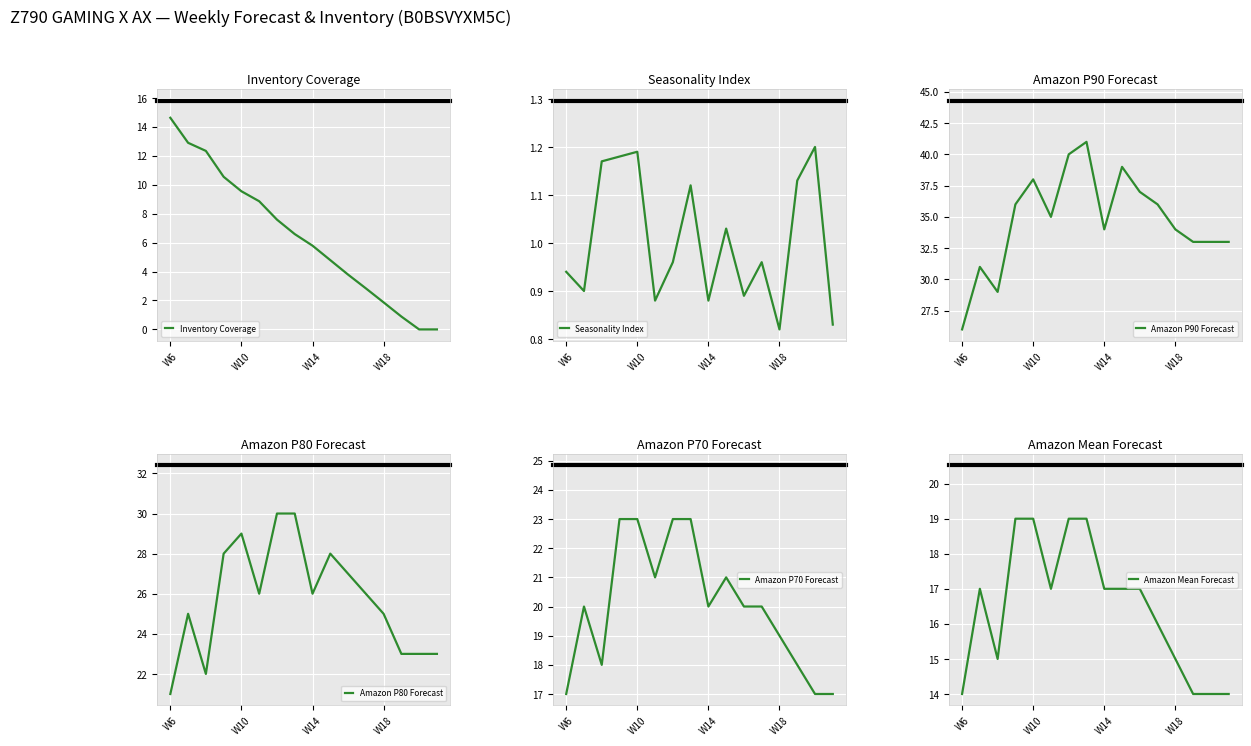

Where does the Inventory Coverage series first go above 6?

W6